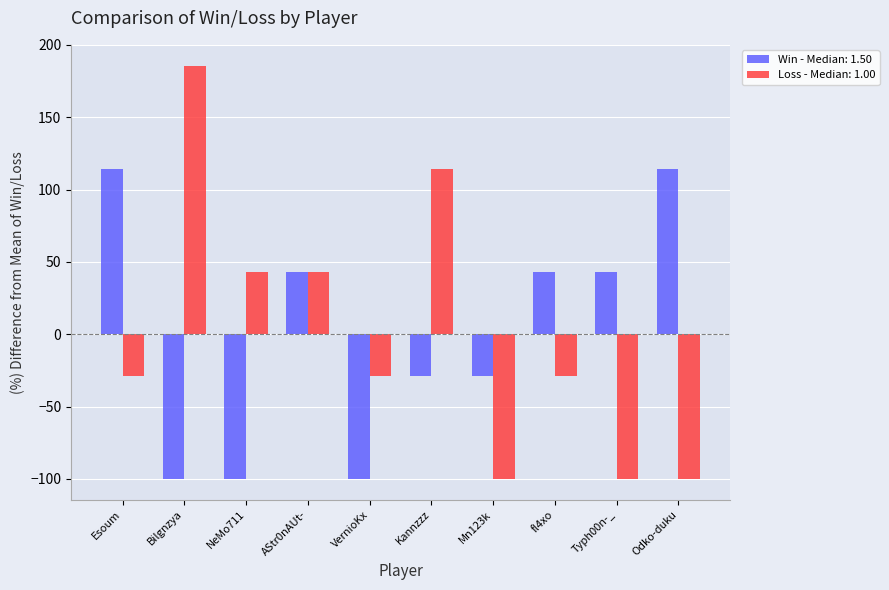

True or false: Win - Median: 1.50 has a value of 42.9 at AStr0nAUt-.

True